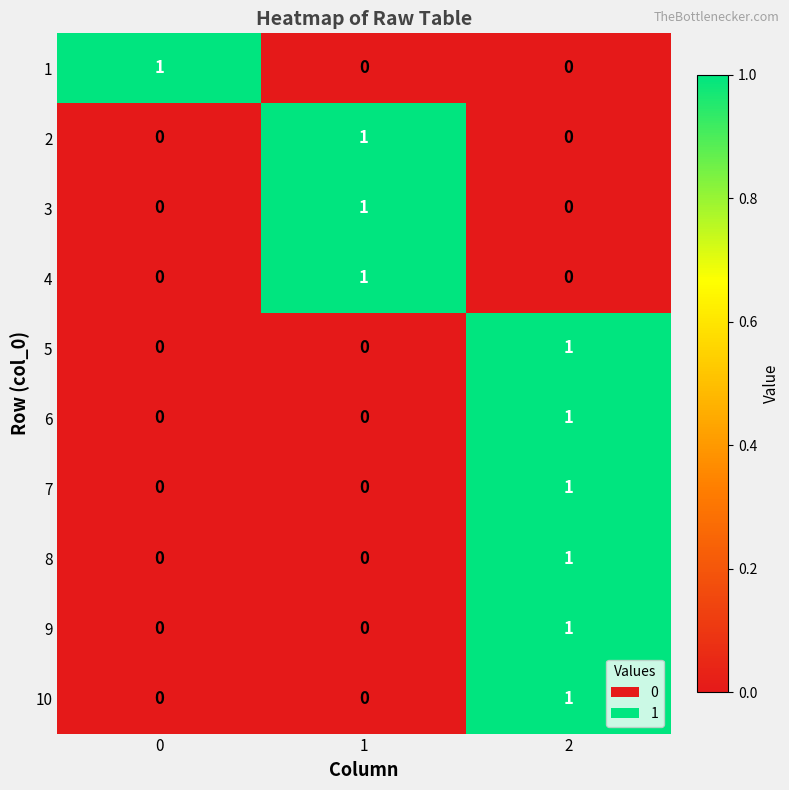

What is the total value across all series at 0?

1